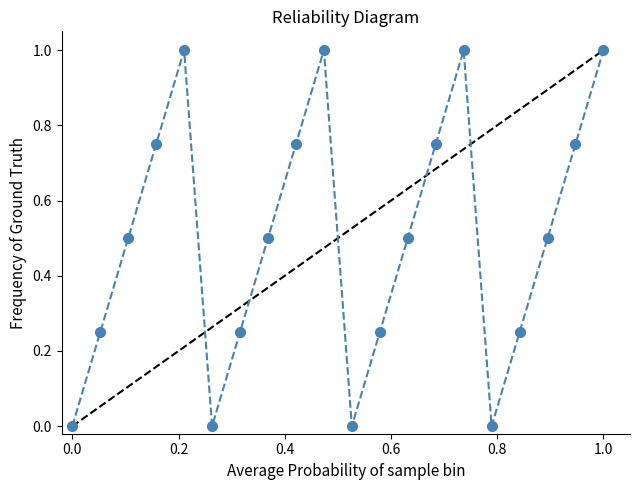

What is the sum of all values?

10.0